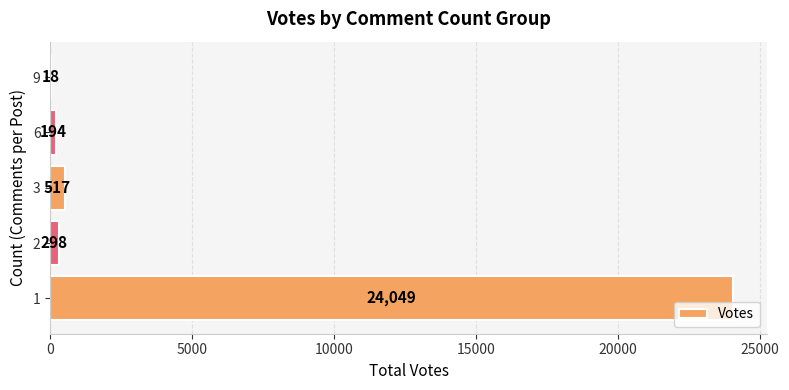

What is the approximate value at 1, to the nearest 100?

24000